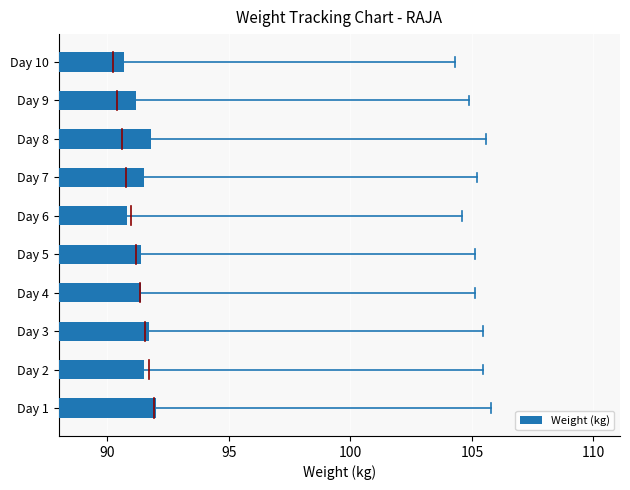

How many data points does each series have?

10